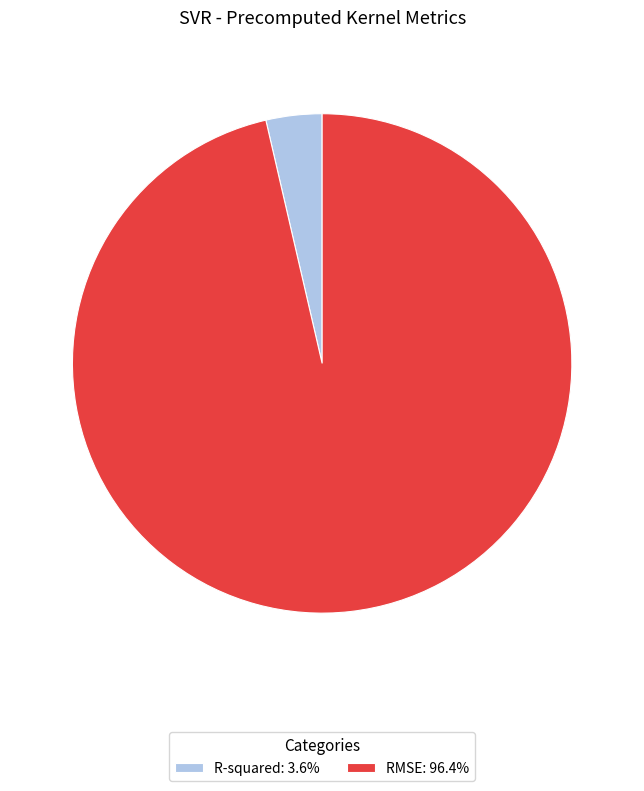

Is the sum of RMSE: 96.4% and R-squared: 3.6% greater than half?

Yes